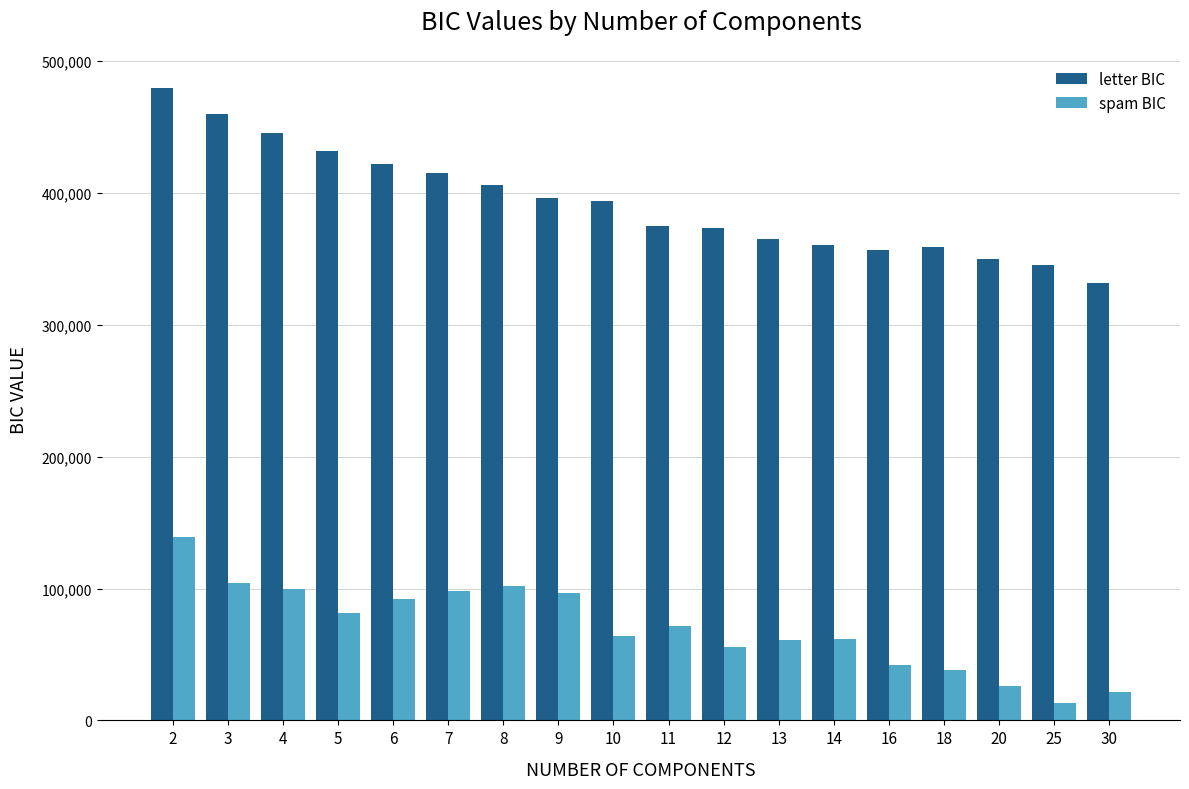

The value of spam BIC at 30 is 21229.9. True or false?

True